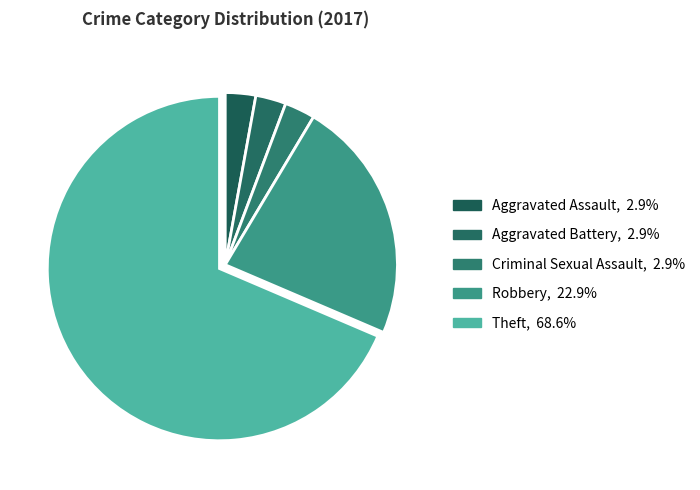

To the nearest percent, what is the difference between the largest and smallest slice percentages?

66%